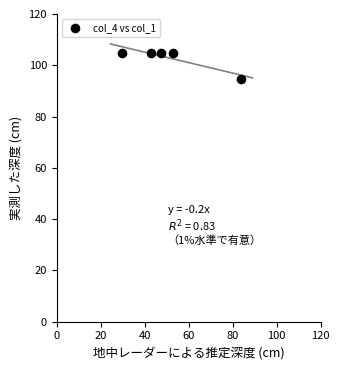

What is the range of Y values (max minus min)?

10.3